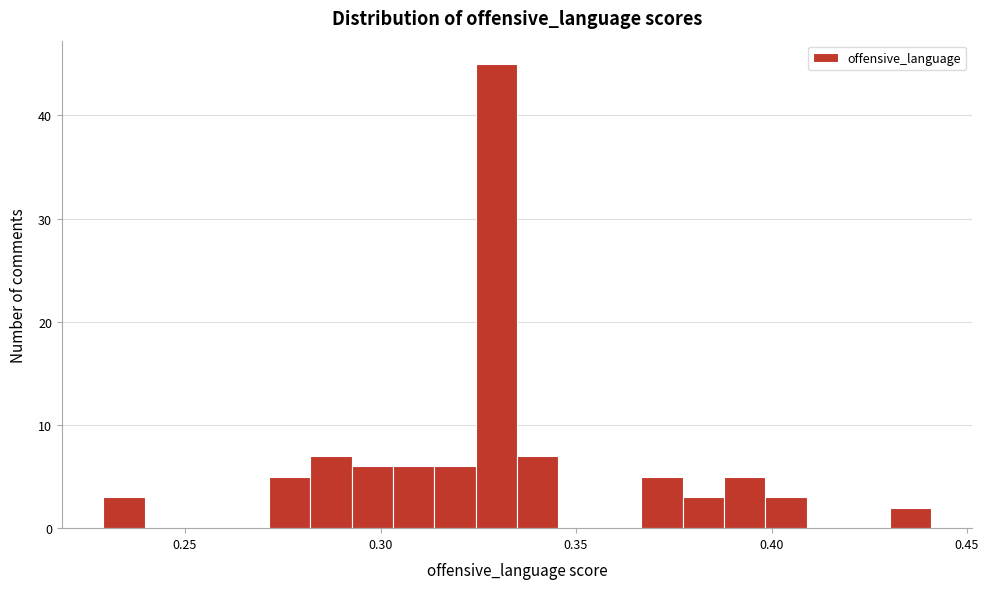

Around what value on the x-axis is the tallest bar? Give the approximate position of its centre, as read against the axis.

0.330